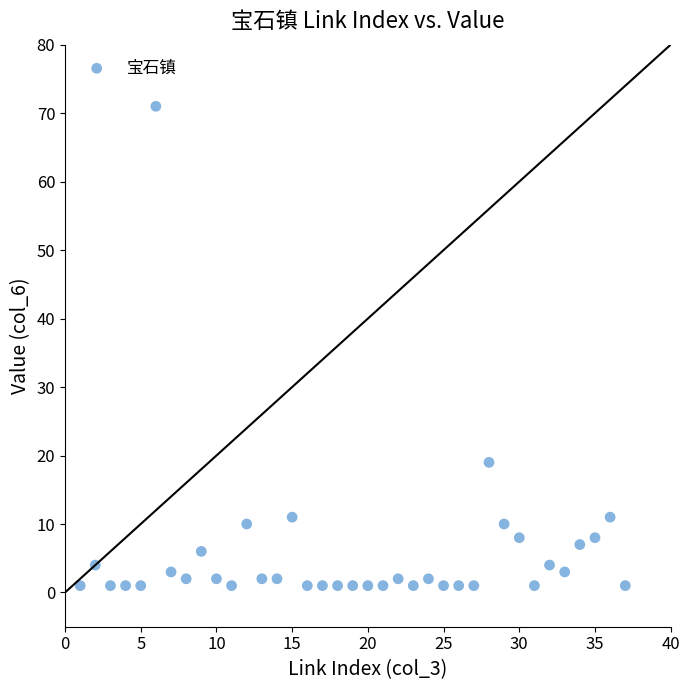

What is the range of Y values (max minus min)?

70